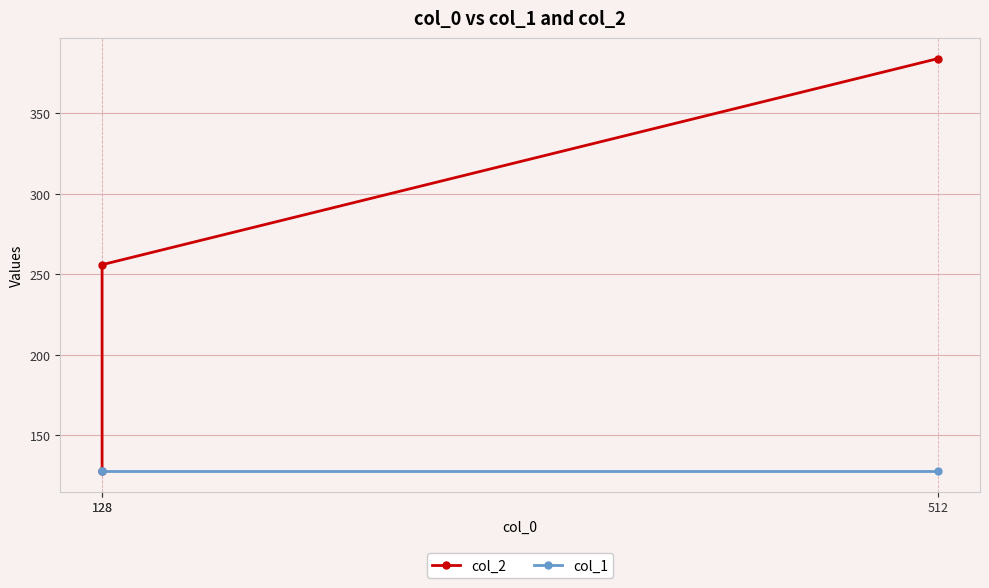

Does the chart have visible grid lines?

Yes